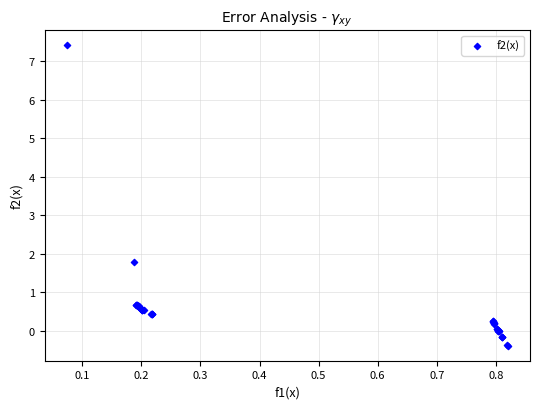

What Y value in the scatter plot is closest to 3?

1.8